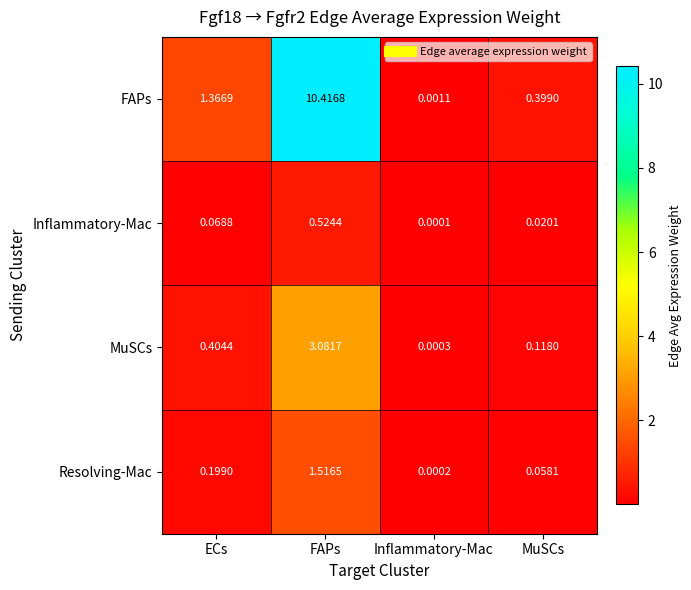

How many categories are shown in the chart?

4